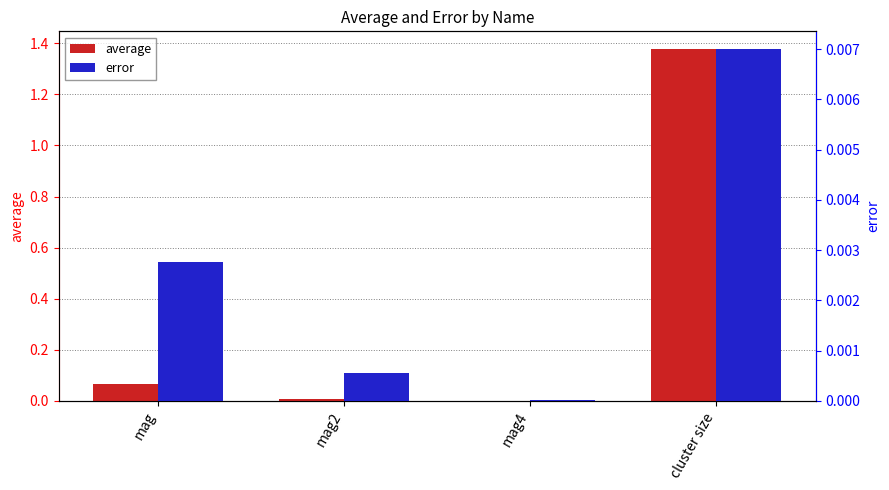

At mag, list the series in order from largest to smallest.

average, error